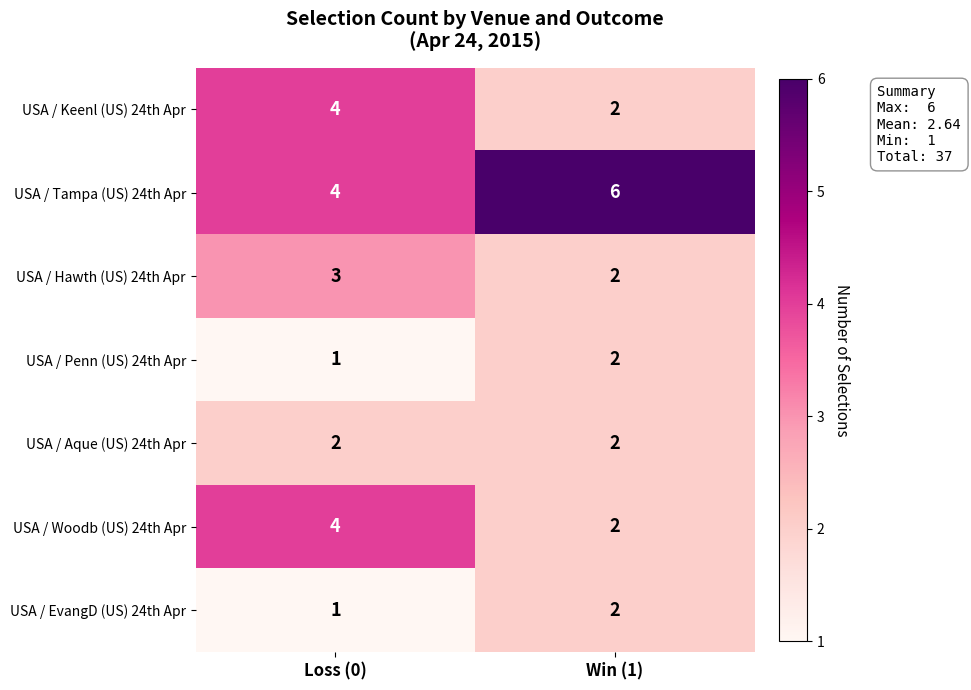

What is the difference between the highest and lowest values at Loss (0)?

3